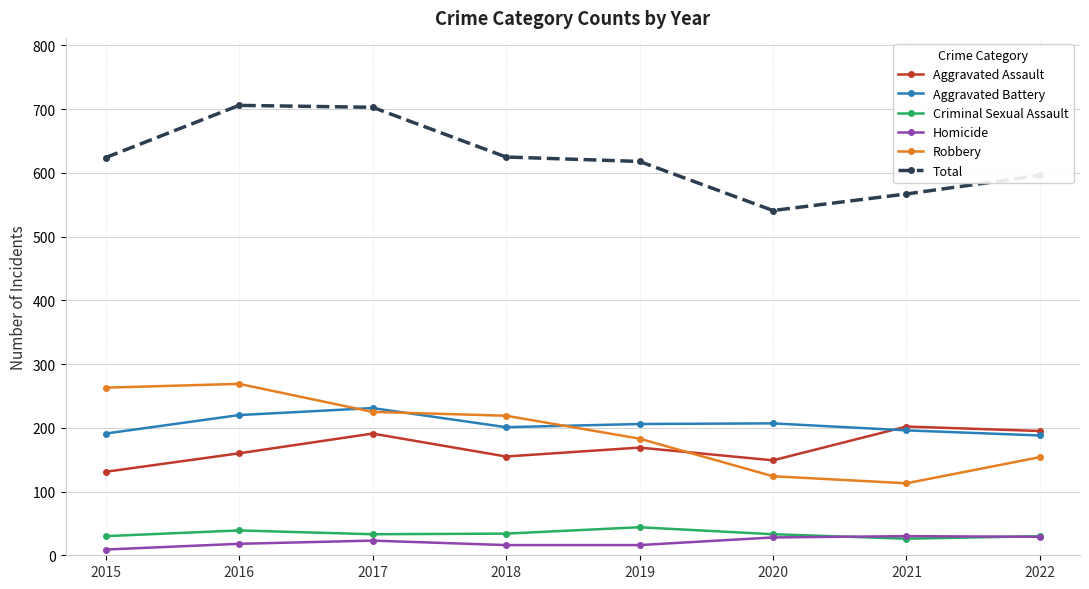

Is it true that Robbery equals 81 at 2016?

False